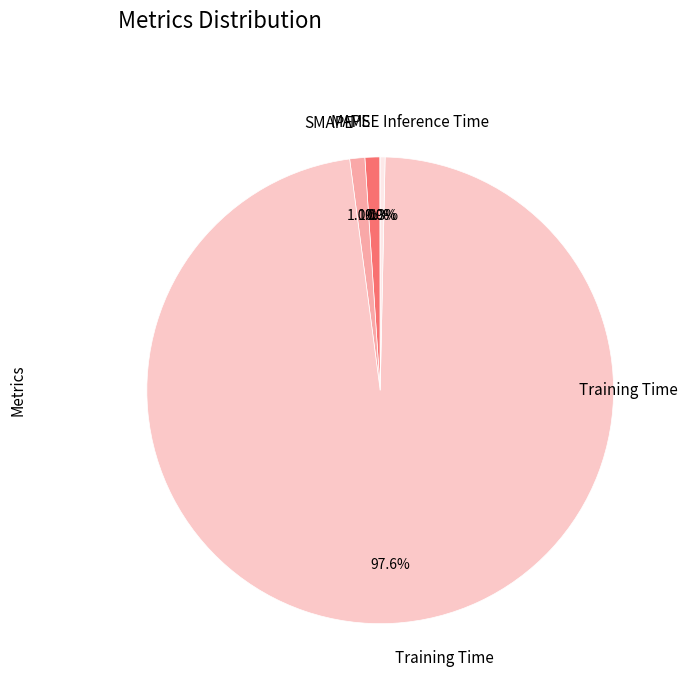

What is the largest slice in the pie chart?

Training Time